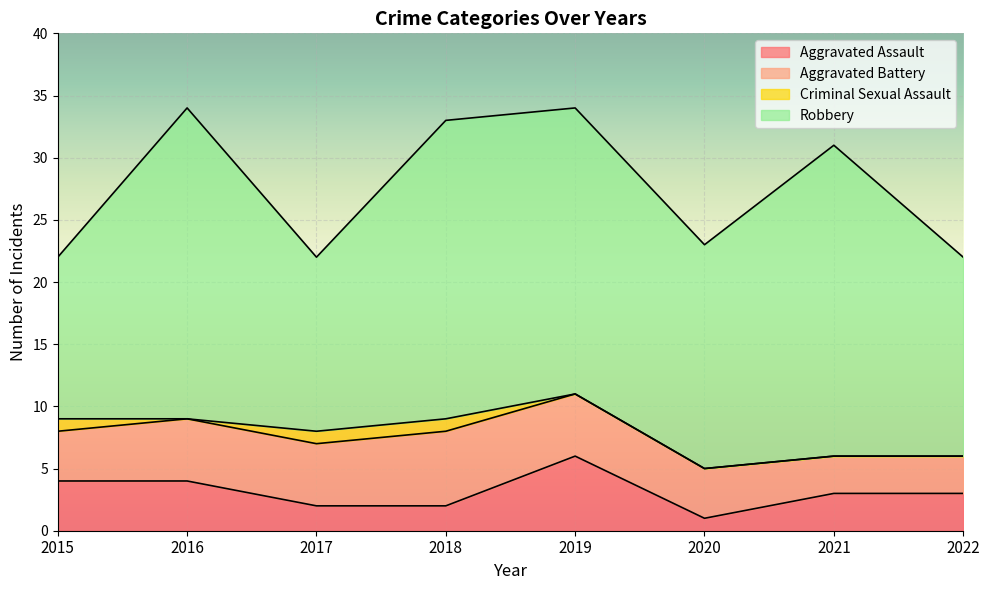

Reading right to left, extract all data points from this chart.

Aggravated Assault: 2022=3	2021=3	2020=1	2019=6	2018=2	2017=2	2016=4	2015=4
Aggravated Battery: 2022=3	2021=3	2020=4	2019=5	2018=6	2017=5	2016=5	2015=4
Criminal Sexual Assault: 2022=0	2021=0	2020=0	2019=0	2018=1	2017=1	2016=0	2015=1
Robbery: 2022=16	2021=25	2020=18	2019=23	2018=24	2017=14	2016=25	2015=13